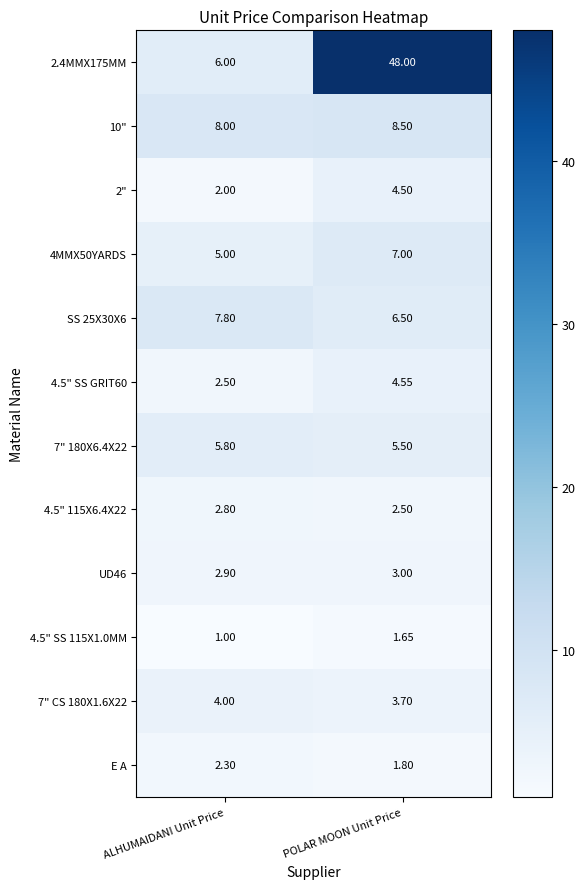

Where is 2" nearest to the value 3?

ALHUMAIDANI Unit Price